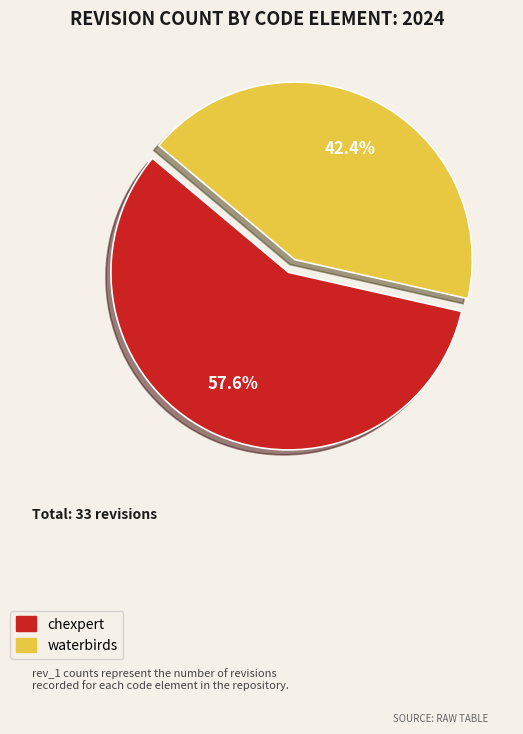

What percentage is the chexpert slice, to the nearest percent?

58%